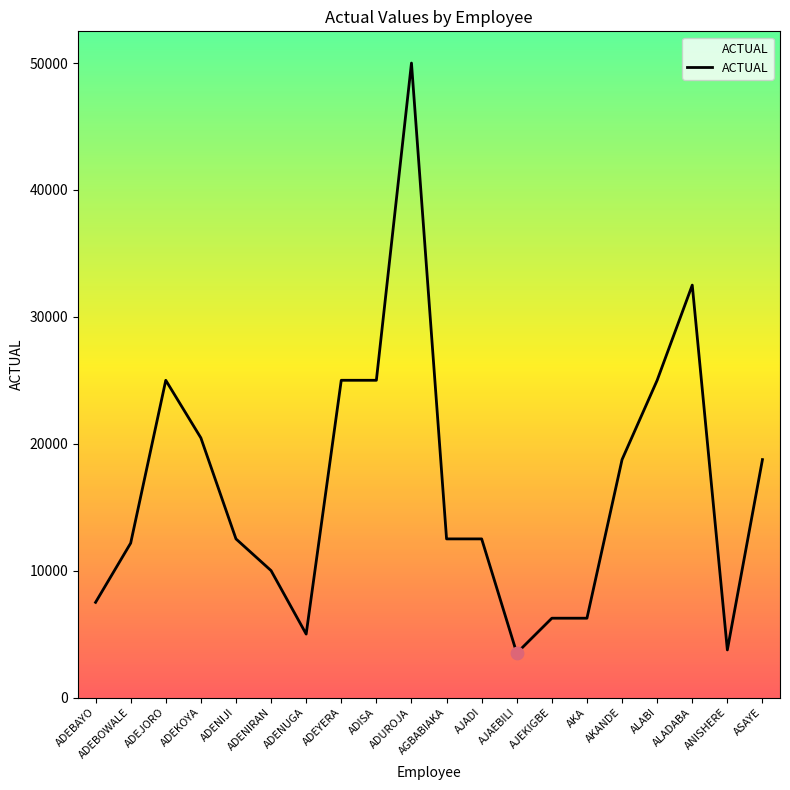

What is the change in value from ADEBOWALE to ADEKOYA?

+8292.3